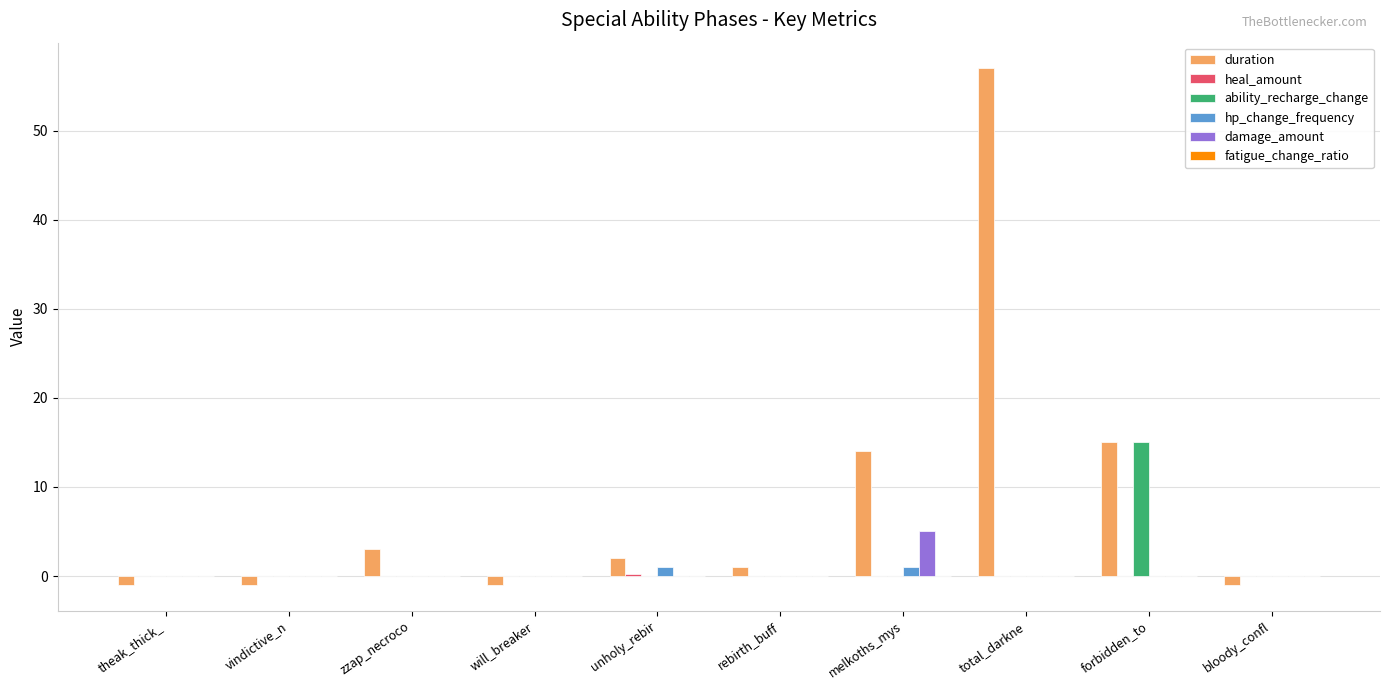

The value of damage_amount at vindictive_n is -2.8. True or false?

False